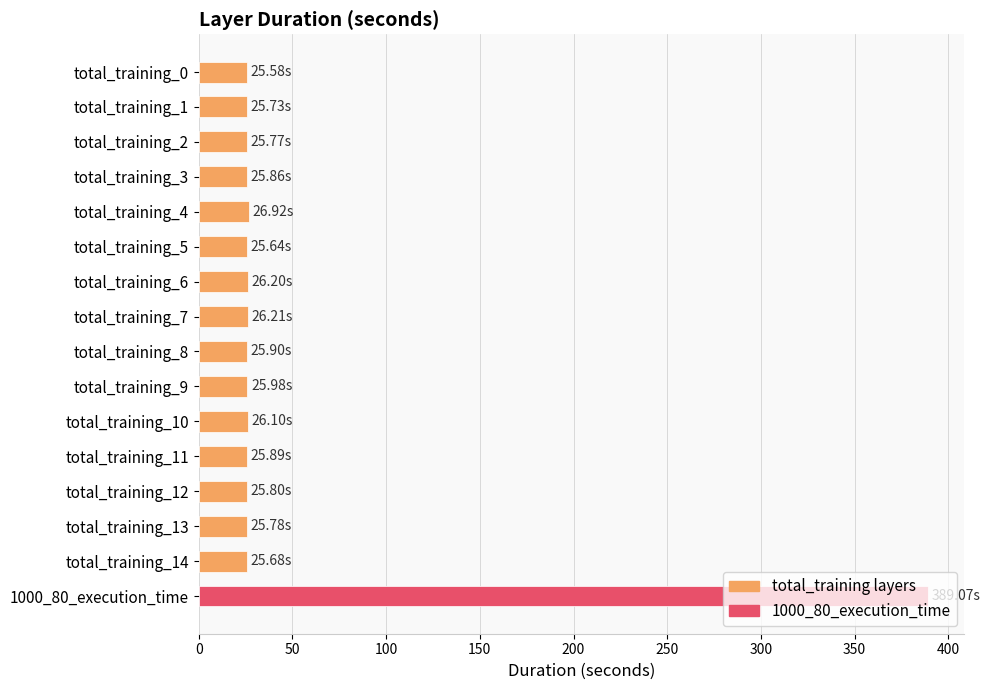

What is the greatest value displayed?

389.1